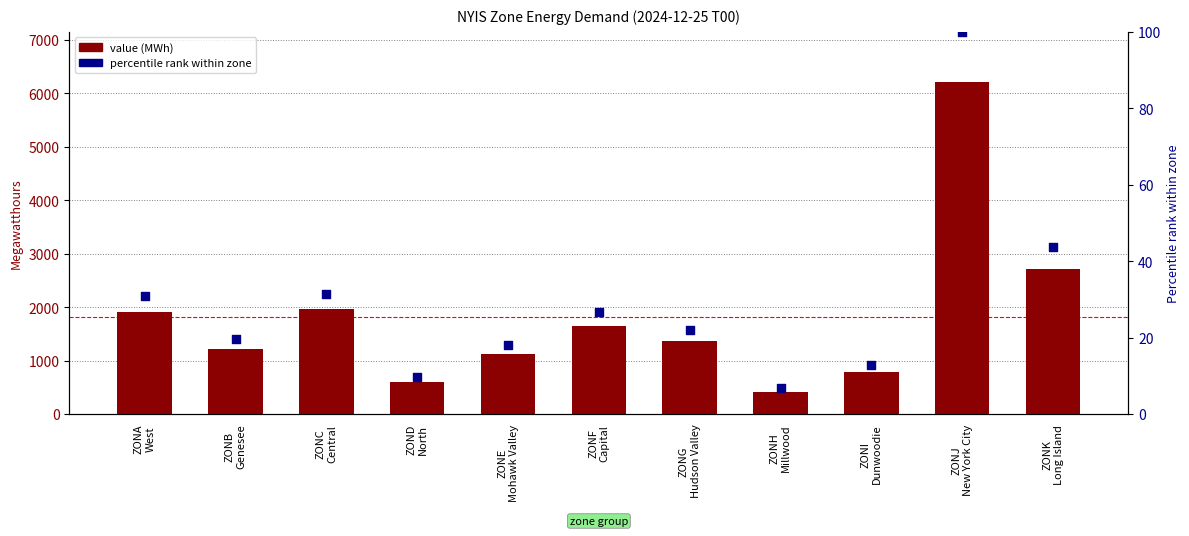

At how many categories does at least one series exceed 717?

9